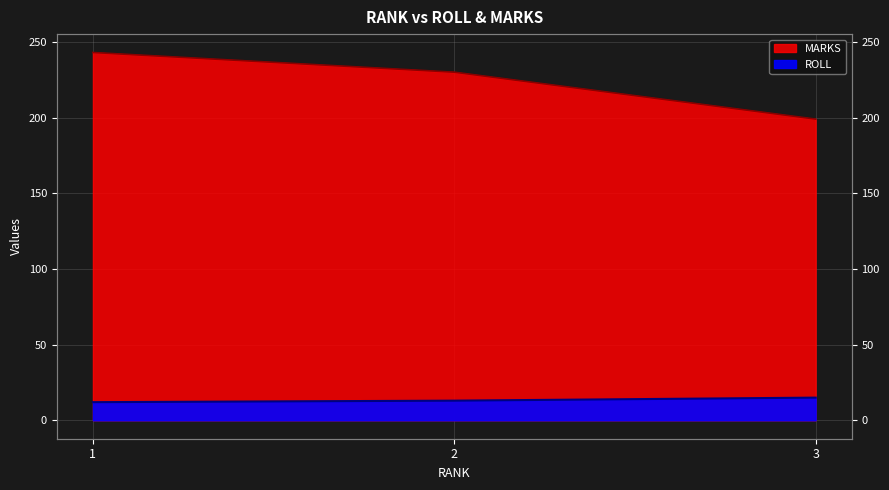

How many lines are shown in the chart?

2